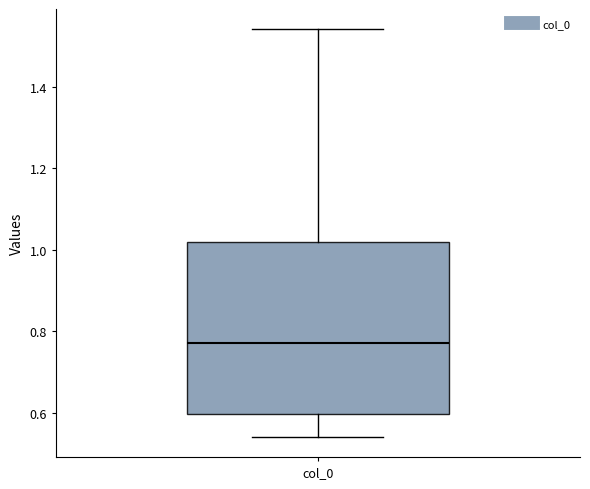

Read this box plot against the y-axis: the position of the median line, the range covered by the box, and the ends of both whiskers. The values are not printed on the chart, so give them approximately, as read against the axis.

median 0.78, box 0.60 to 1.02, whiskers 0.54 to 1.54